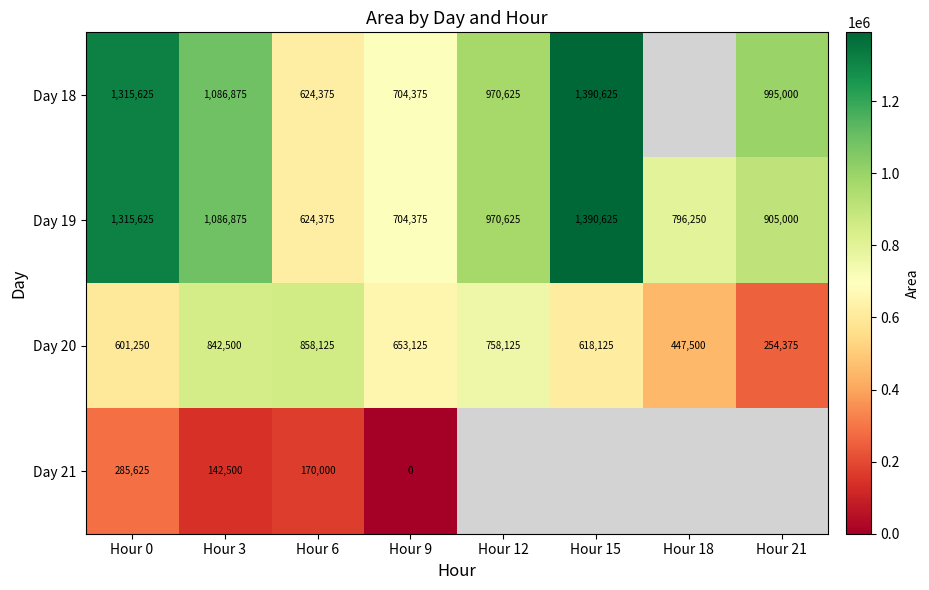

What is the difference between the maximum and minimum values in the Day 19 series?

766250